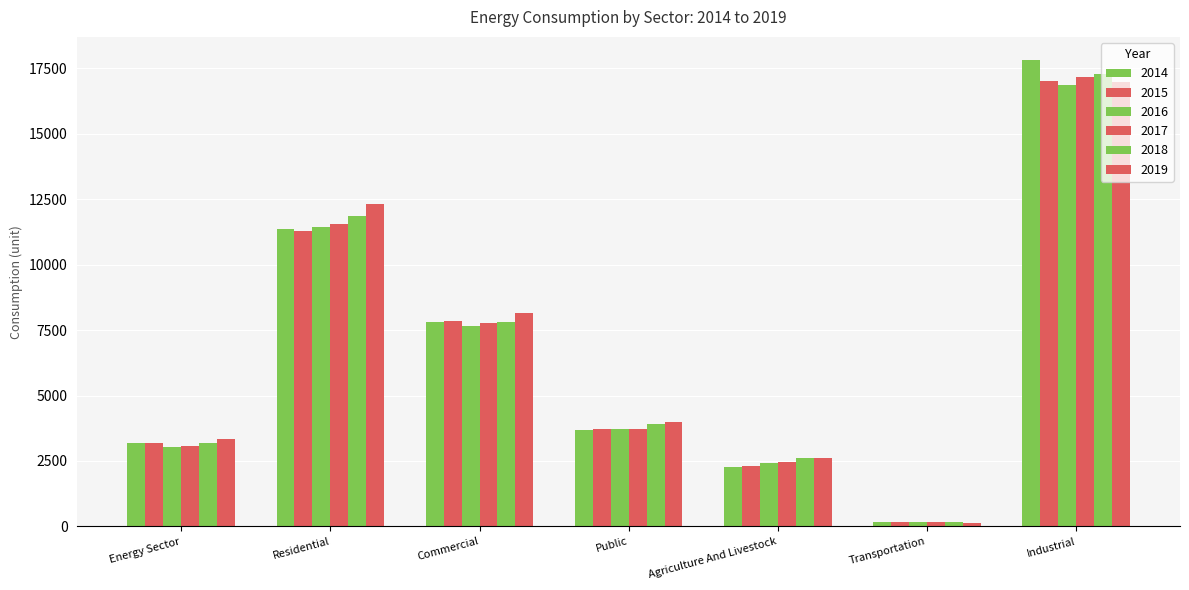

Between Residential and Industrial, which is larger?

Industrial